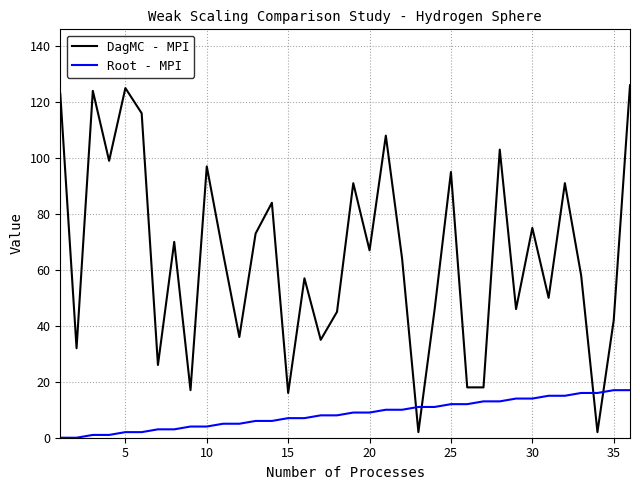

Which series has the widest spread of values?

DagMC - MPI